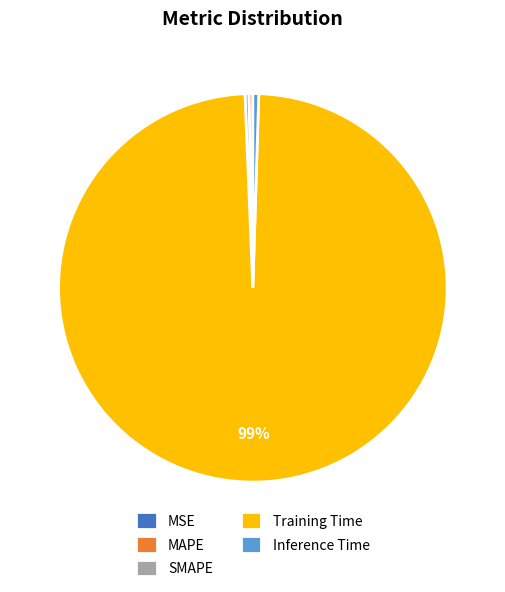

Does SMAPE account for over 50% of the chart?

No